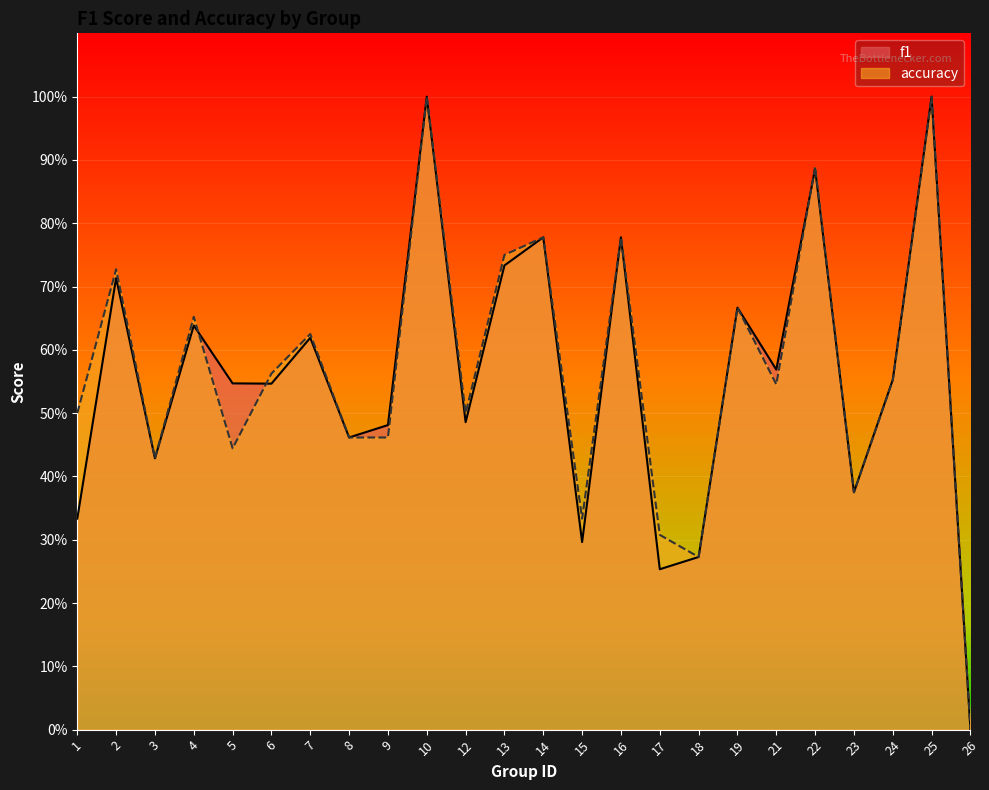

The value of f1 at 26 is 0.0. True or false?

True